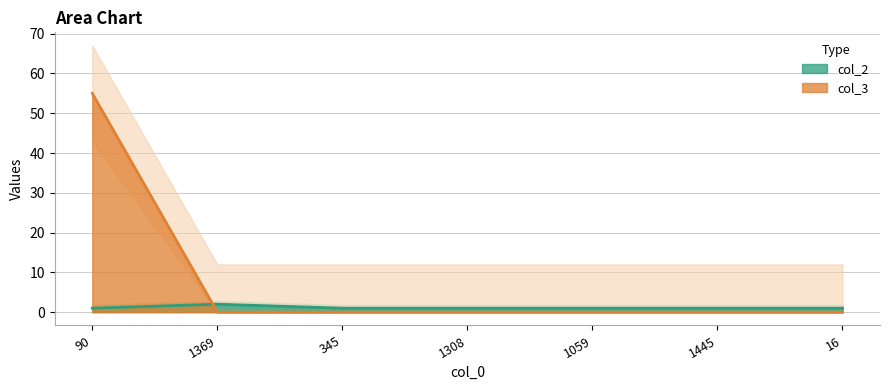

What is the spread (max minus min) of values at 1369?

2